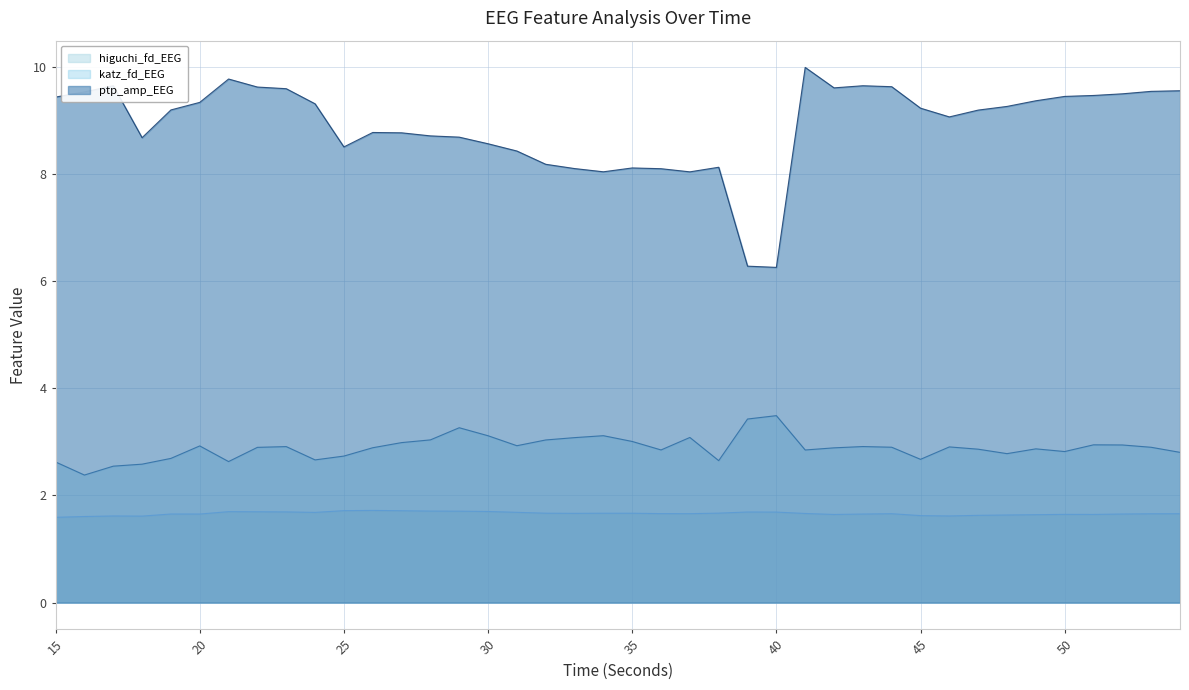

True or false: ptp_amp_EEG has a value of 8.7 at 18.

True